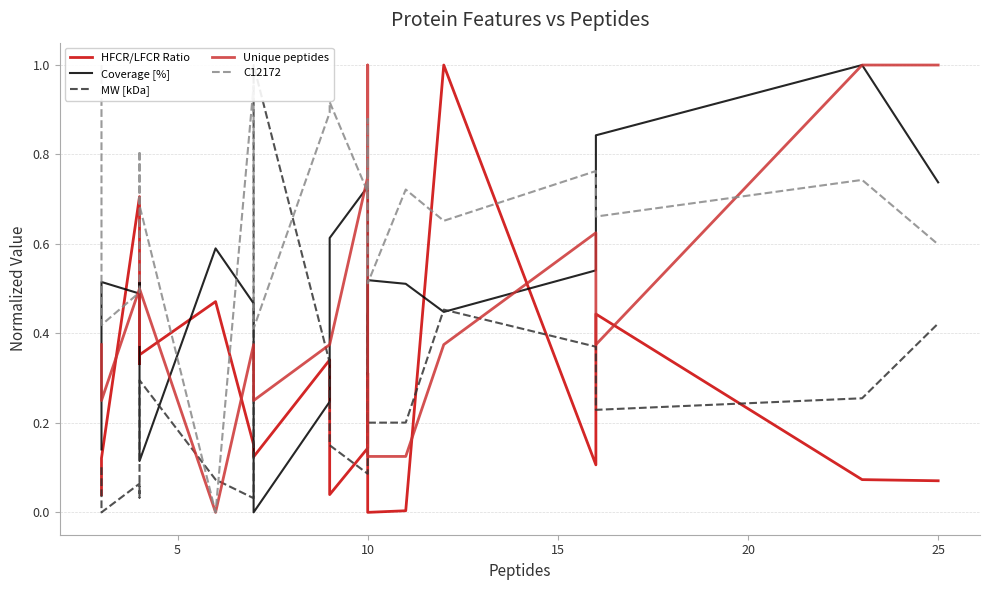

Is this an area chart (filled region under the line)?

No